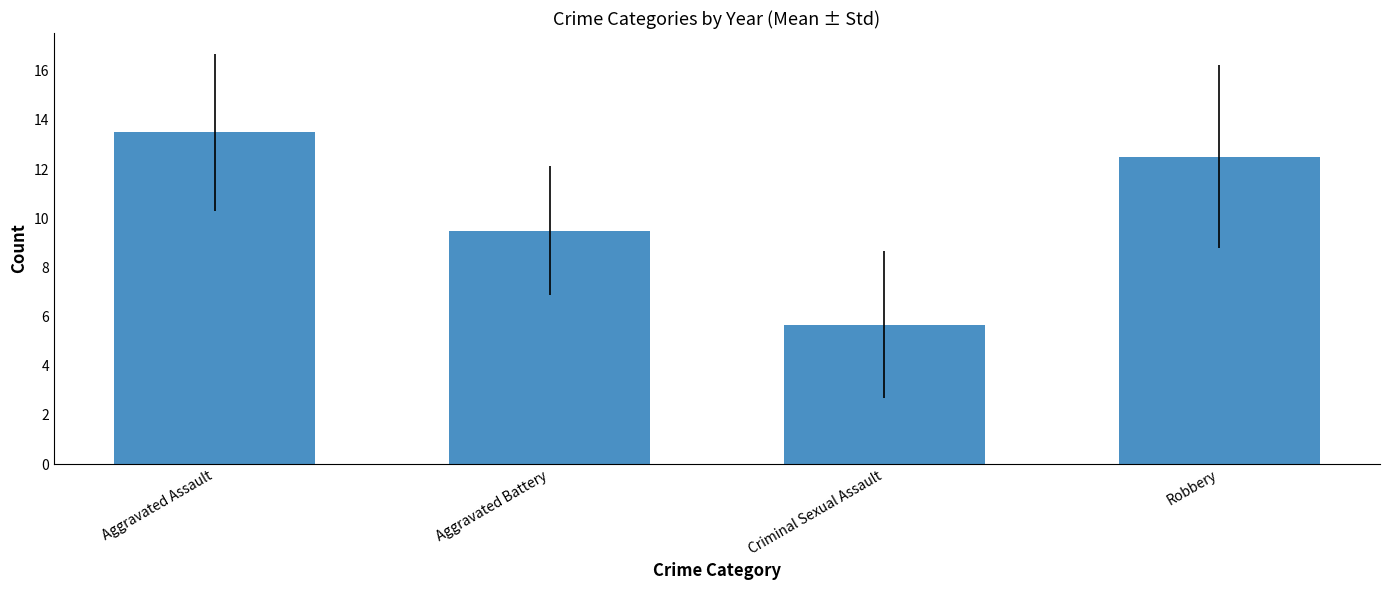

Rank the categories by value from lowest to highest.

Criminal Sexual Assault, Aggravated Battery, Robbery, Aggravated Assault